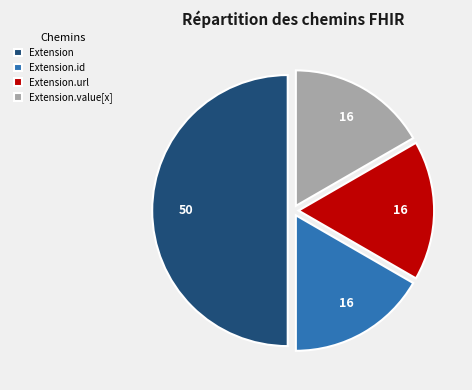

Between Extension and Extension.id, which is larger?

Extension